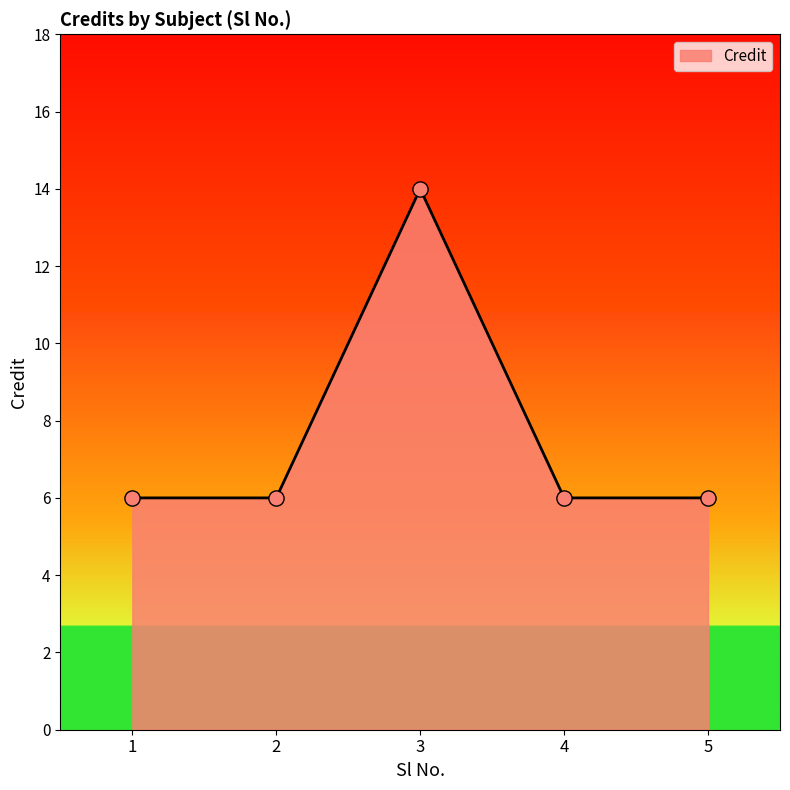

Approximately how many times larger is the value at 3 compared to 1?

2.3